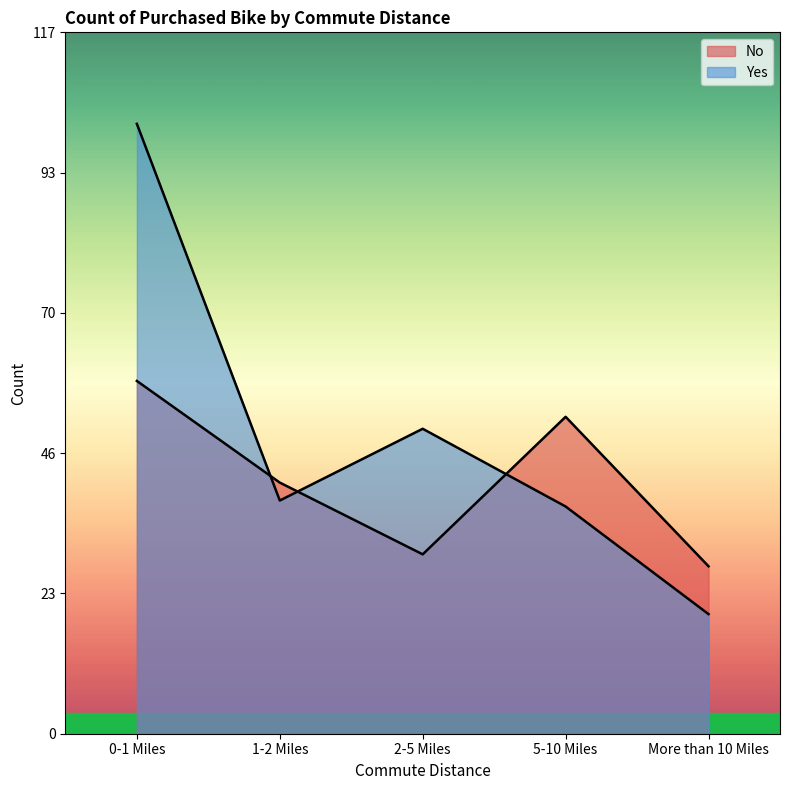

What is the lowest value of the No series?

28